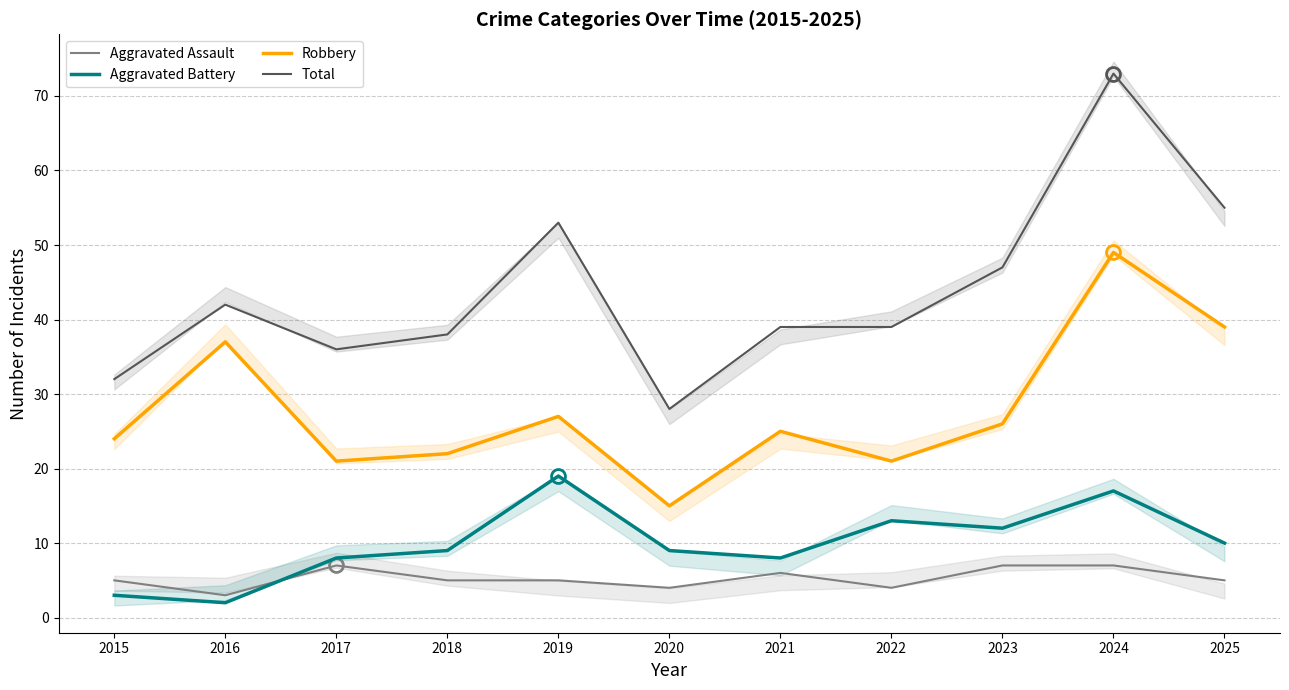

At which label is Total closest to 50?

2019